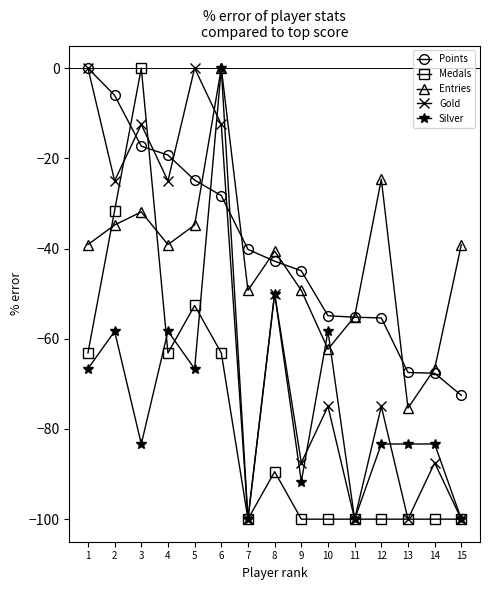

At 3, list the series in order from largest to smallest.

Medals, Gold, Points, Entries, Silver